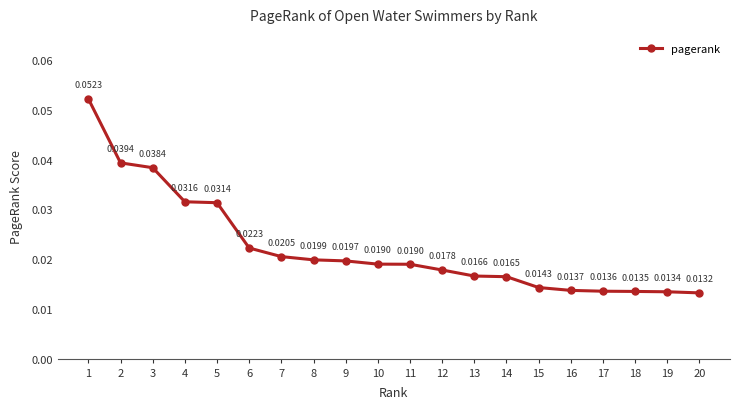

True or false: the data has more than 1 interior local peaks.

False